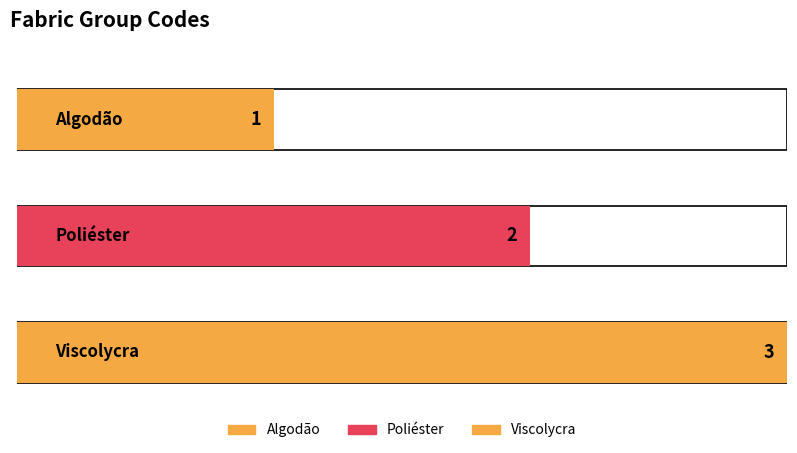

Are the bars grouped side by side (vs. stacked)?

No